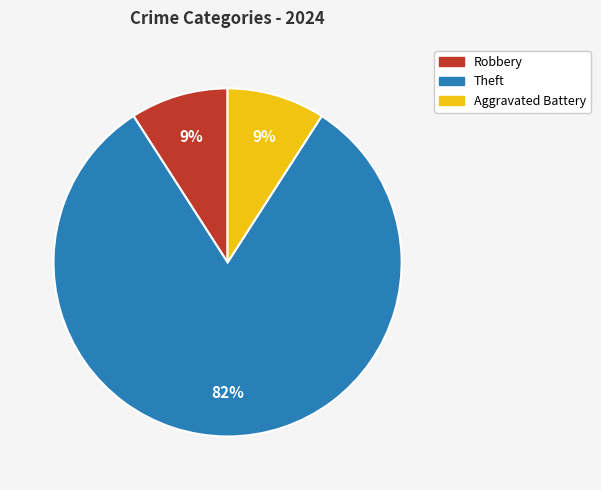

Does any single category account for the majority?

Yes